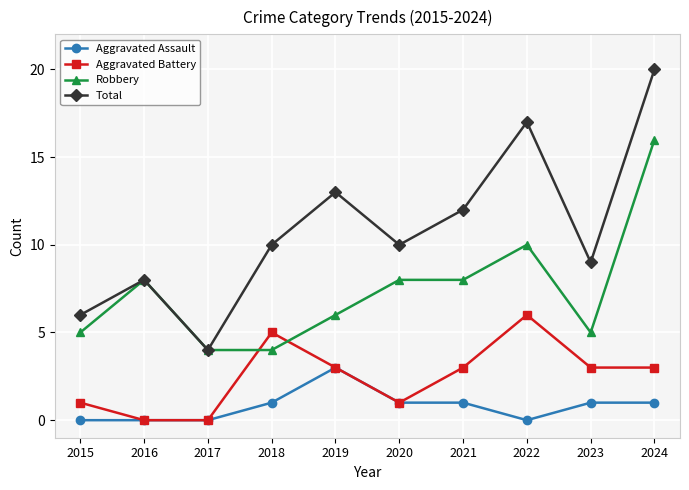

True or false: Total and Aggravated Battery intersect in this chart.

False